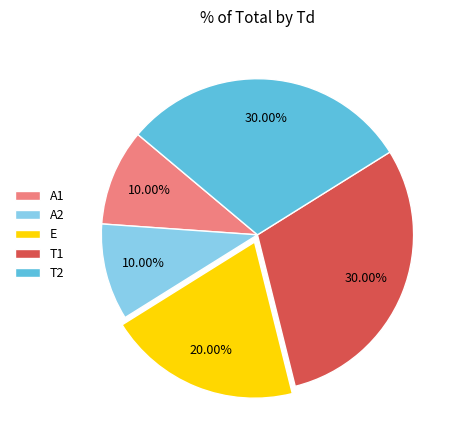

Is there any slice that represents more than half of the pie?

No